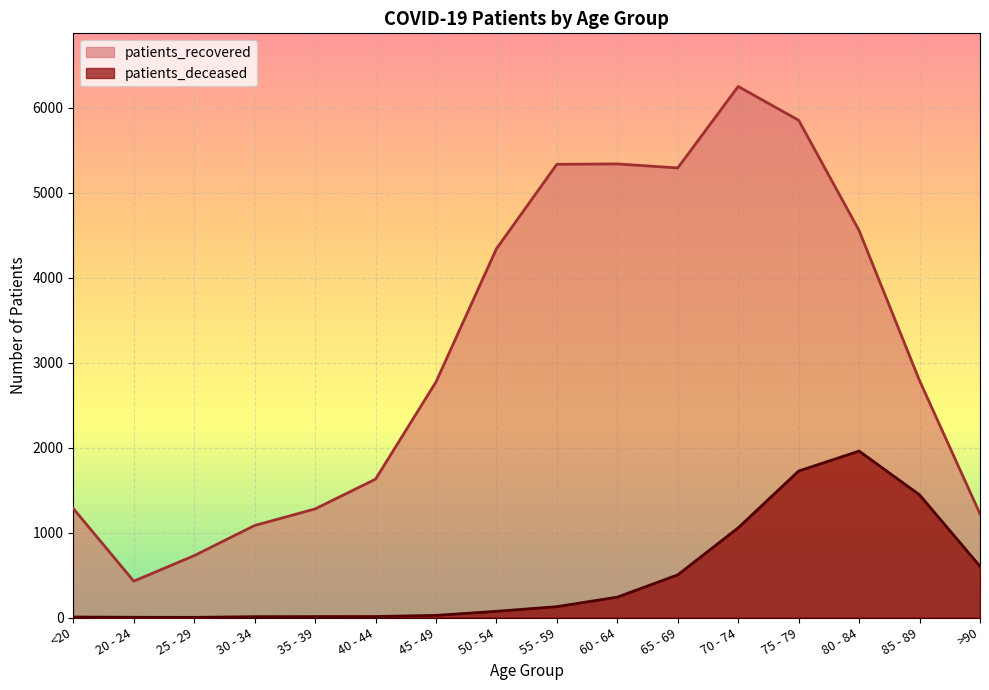

True or false: patients_deceased has more than 2 interior local peaks.

False